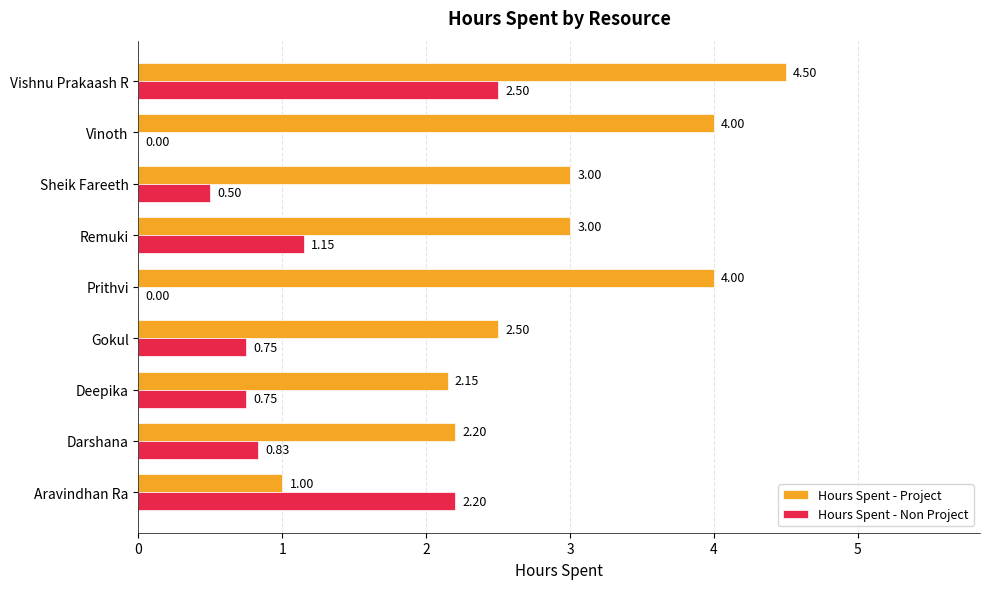

At which label does Hours Spent - Non Project reach its peak?

Vishnu Prakaash R